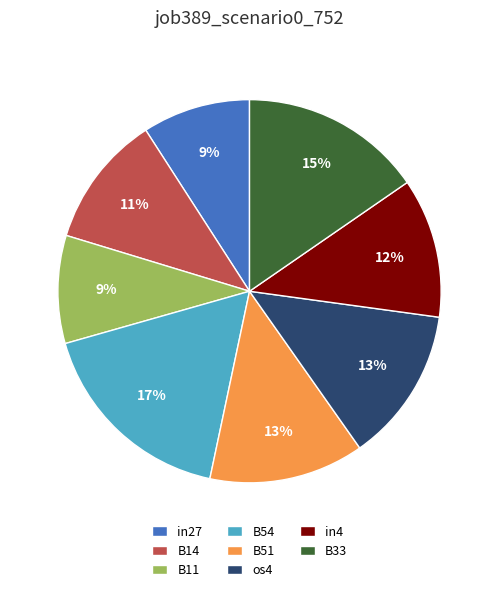

To the nearest percent, what is the combined percentage of B14 and B54?

28%